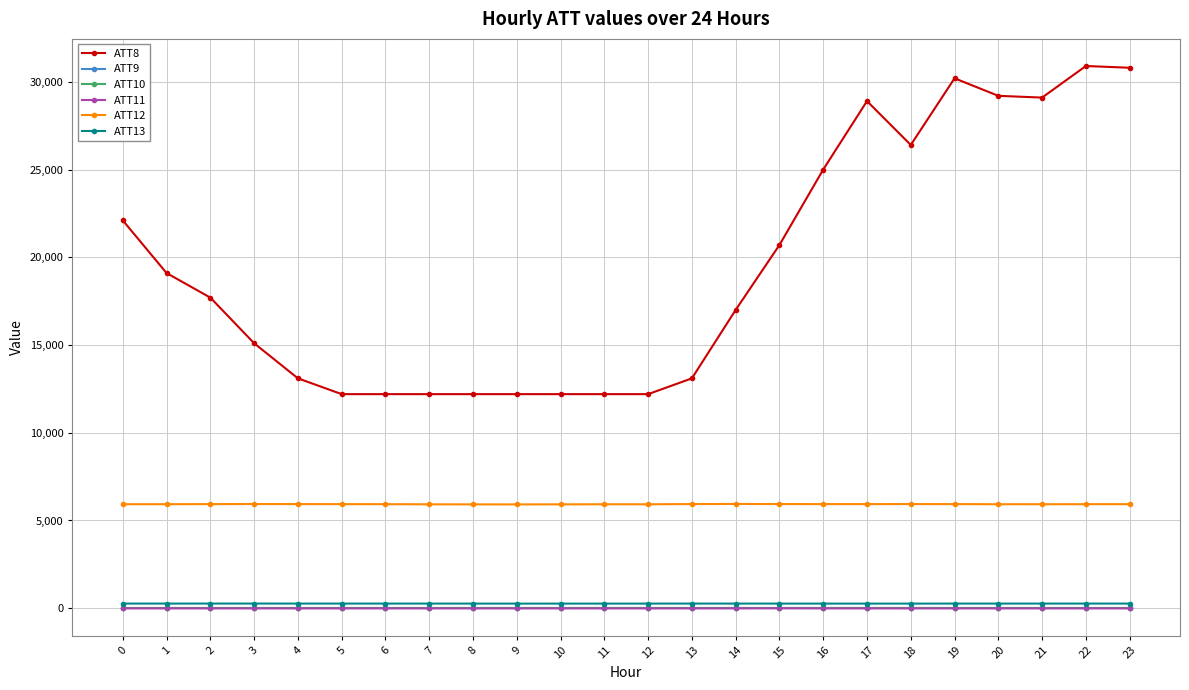

What is the highest value of the ATT12 series?

5941.1